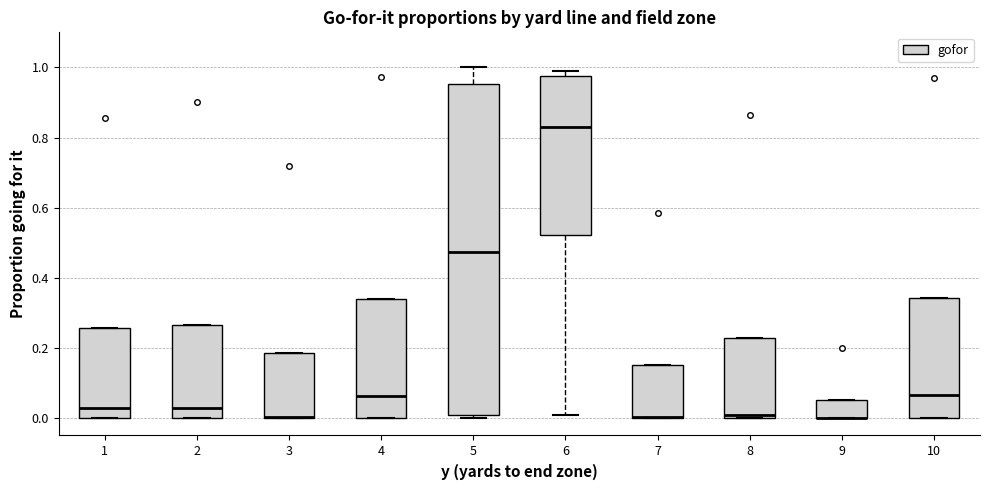

Reading left to right, transcribe this box plot: for each box, give where its median line is, the range the box spans, and where its two whiskers end, as read against the y-axis. The values are not printed on the chart, so give them approximately, as read against the axis.

1: median 0.02, box 0.00 to 0.26, whiskers 0.00 to 0.26
2: median 0.02, box 0.00 to 0.26, whiskers 0.00 to 0.26
3: median 0.00 (drawn on the box's lower edge), box 0.00 to 0.18, whiskers 0.00 to 0.18
4: median 0.06, box 0.00 to 0.34, whiskers 0.00 to 0.34
5: median 0.48, box 0.00 to 0.96, whiskers 0.00 (just below the box's lower edge) to 1.00
6: median 0.84, box 0.52 to 0.98, whiskers 0.00 to 1.00
7: median 0.00 (drawn on the box's lower edge), box 0.00 to 0.16, whiskers 0.00 to 0.16
8: median 0.00 (just above the box's lower edge), box 0.00 to 0.22, whiskers 0.00 to 0.22
9: median 0.00 (drawn on the box's lower edge), box 0.00 to 0.06, whiskers 0.00 to 0.06
10: median 0.06, box 0.00 to 0.34, whiskers 0.00 to 0.34